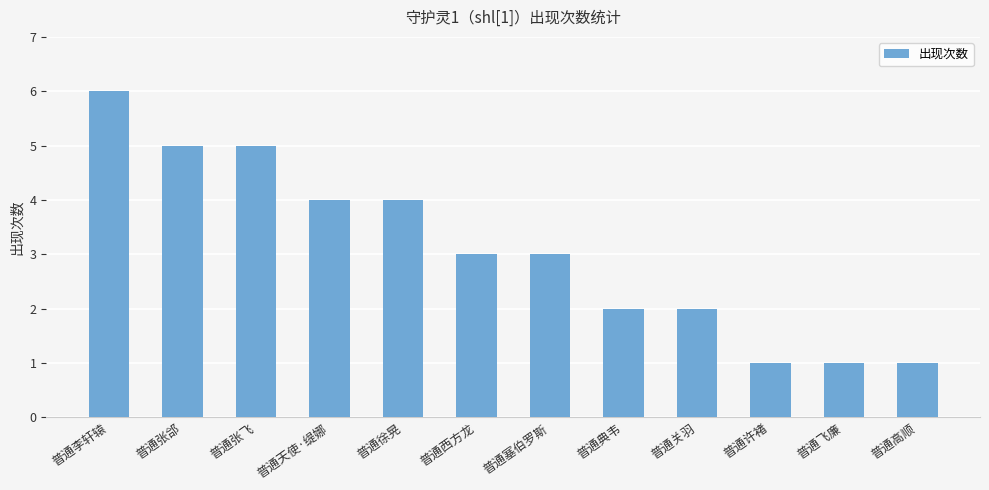

What is the difference between the values at 普通张飞 and 普通天使·缇娜?

1